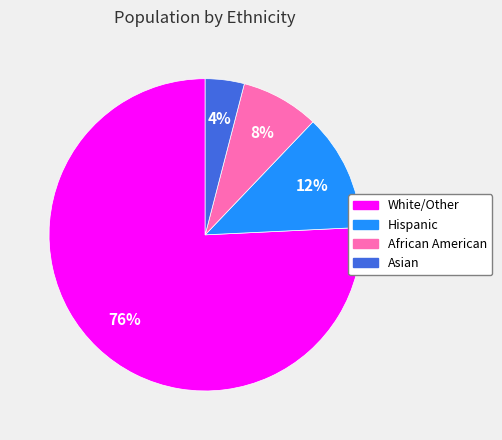

To the nearest percent, what is the difference between the African American and White/Other slice percentages?

68%